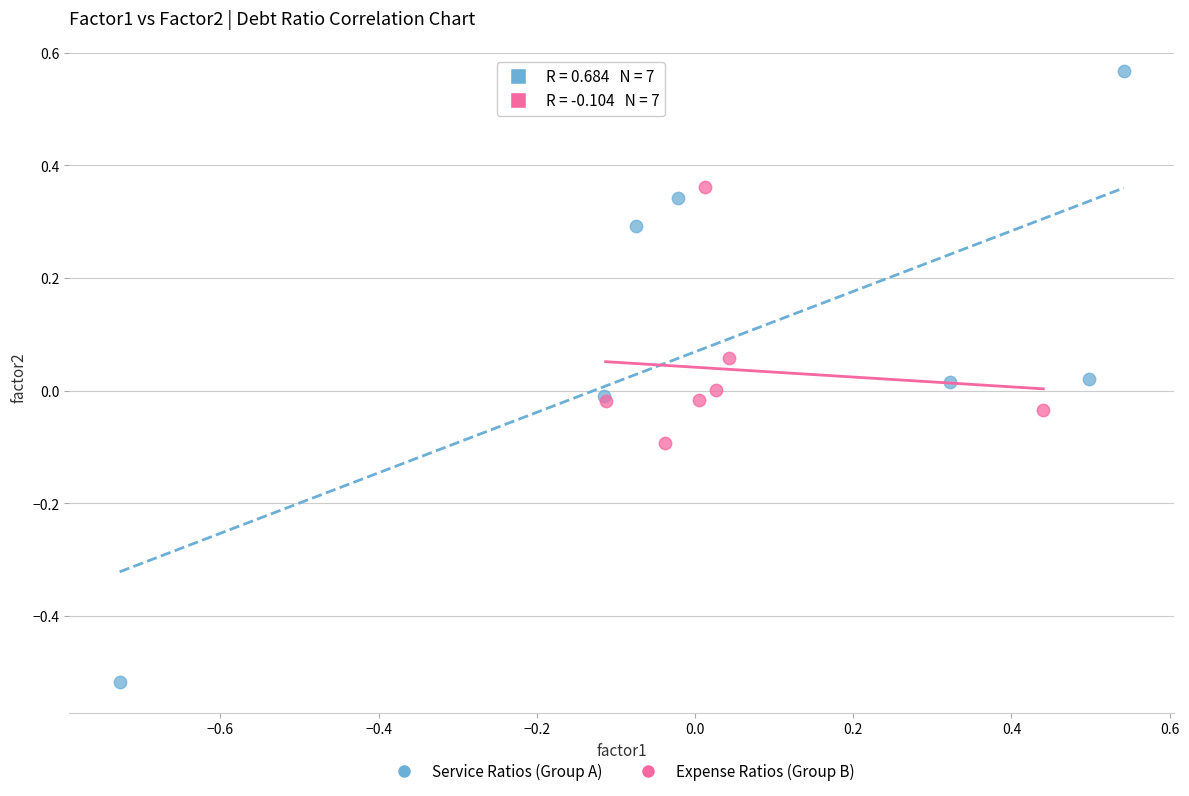

Which series has the widest spread of Y values?

Service Ratios (Group A)